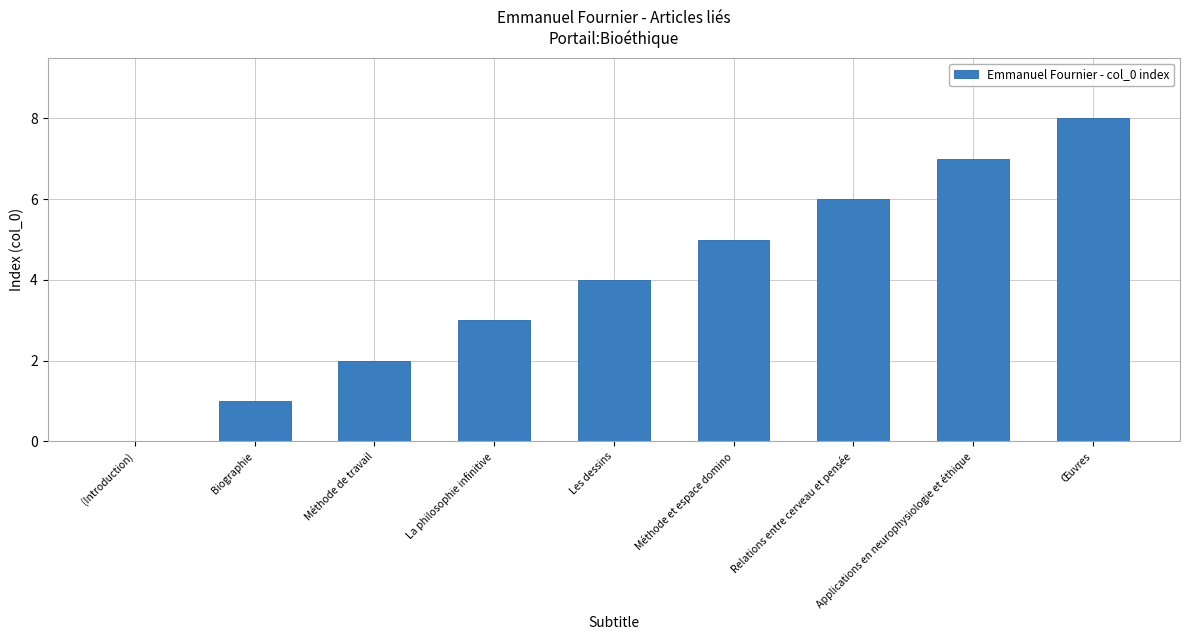

Reading right to left, what are all the values shown in this chart?

8	7	6	5	4	3	2	1	0